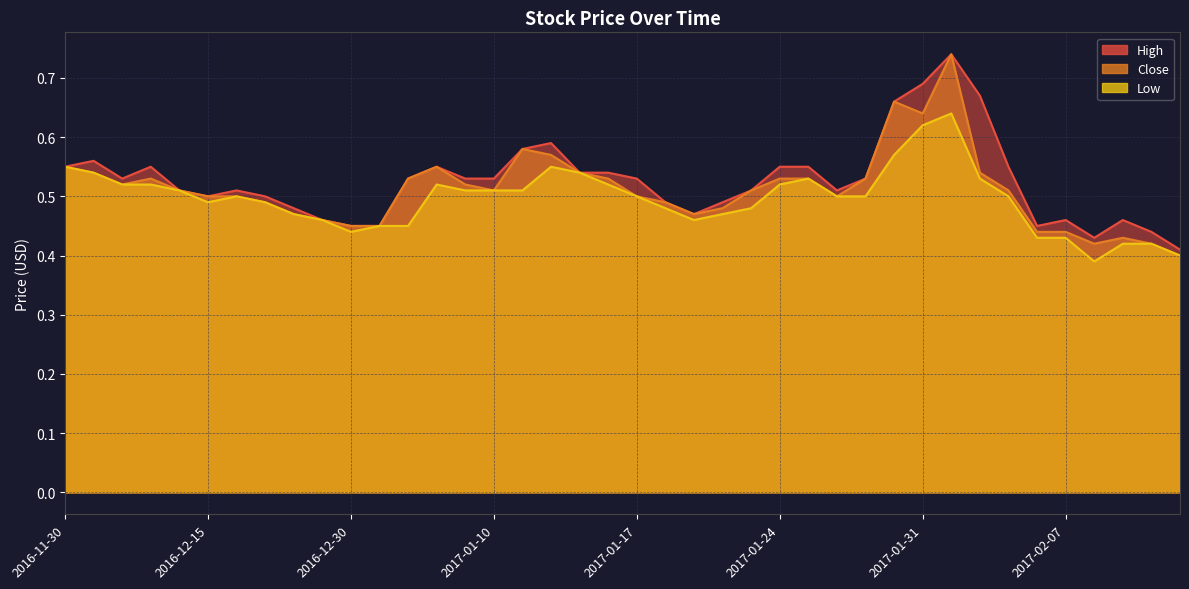

Between 2017-01-16 and 2017-01-25, which is larger?

2017-01-25